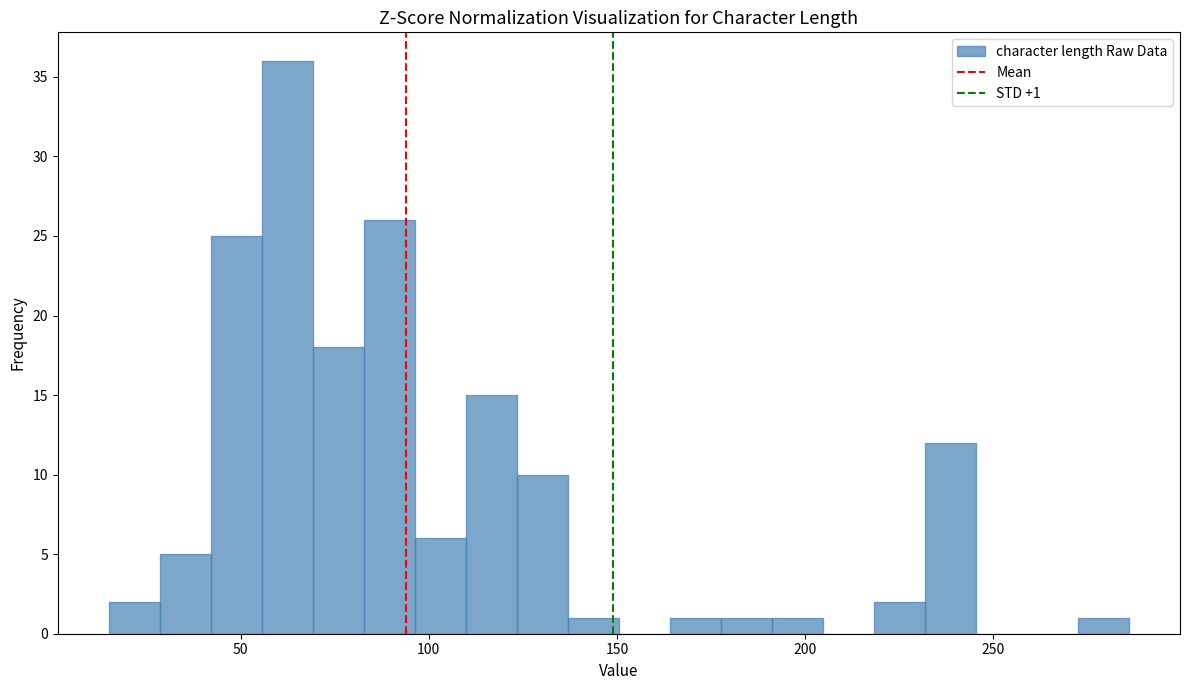

Around what value on the x-axis is the tallest bar? Give the approximate position of its centre, as read against the axis.

60